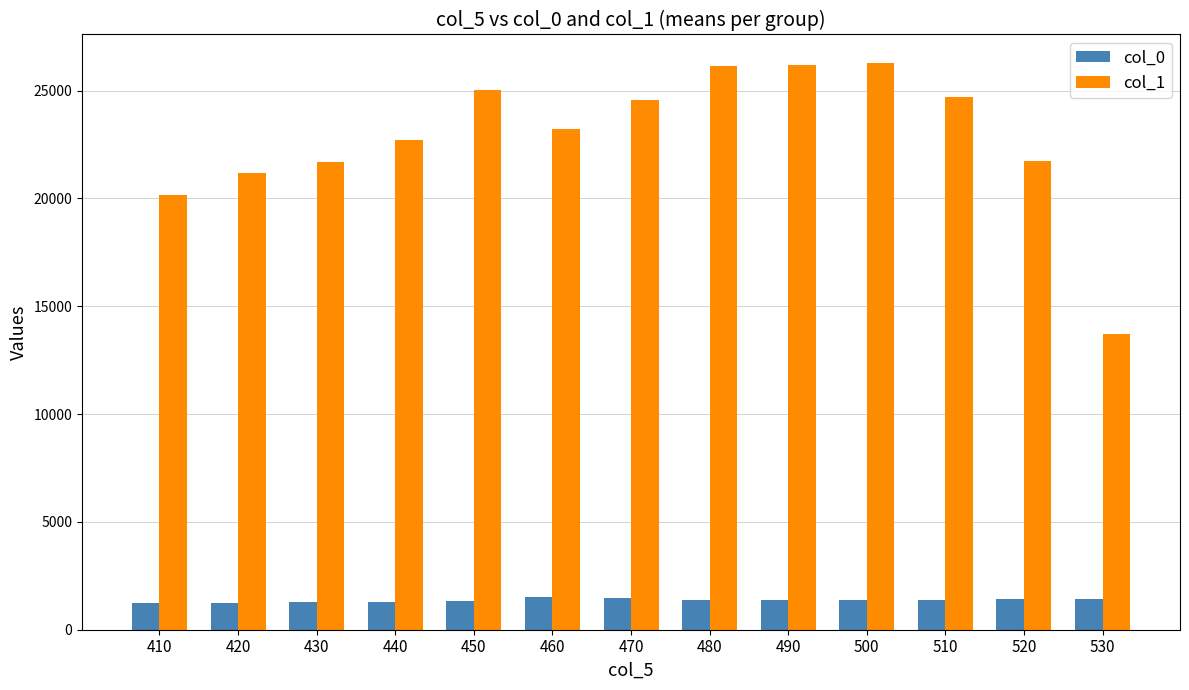

The value of col_1 at 520 is 21710.7. True or false?

True